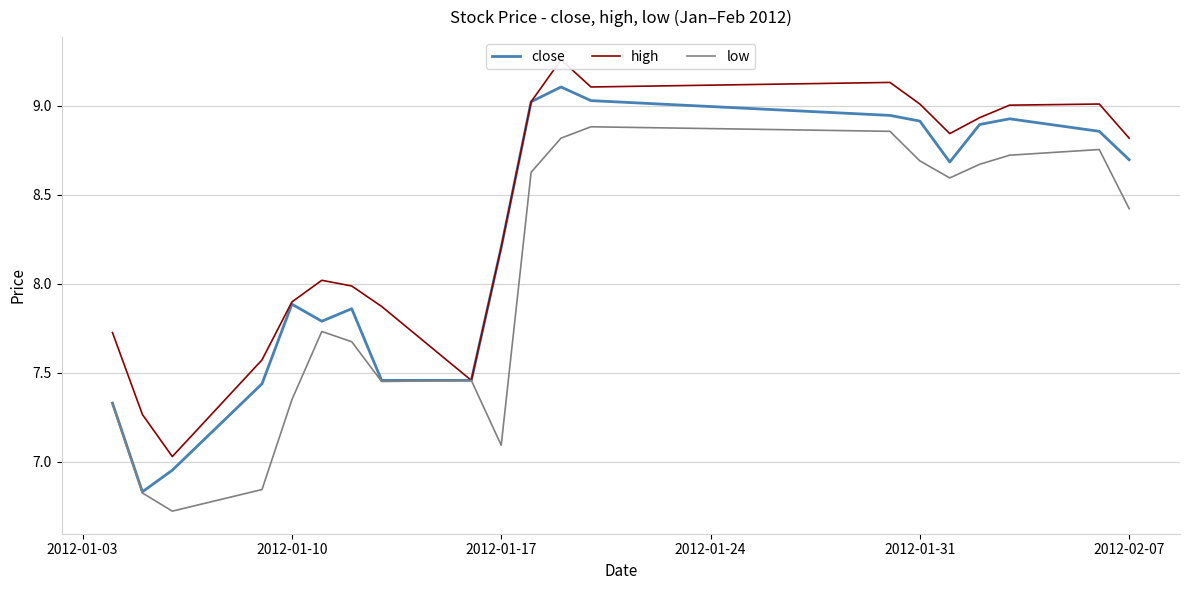

At which label is low closest to 7?

2012-01-17